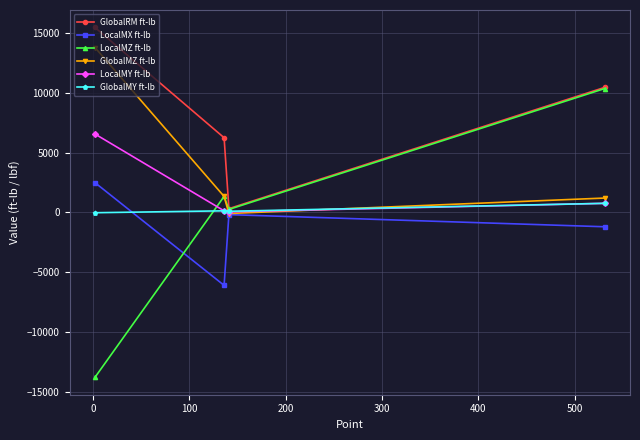

How many categories are shown in the chart?

4